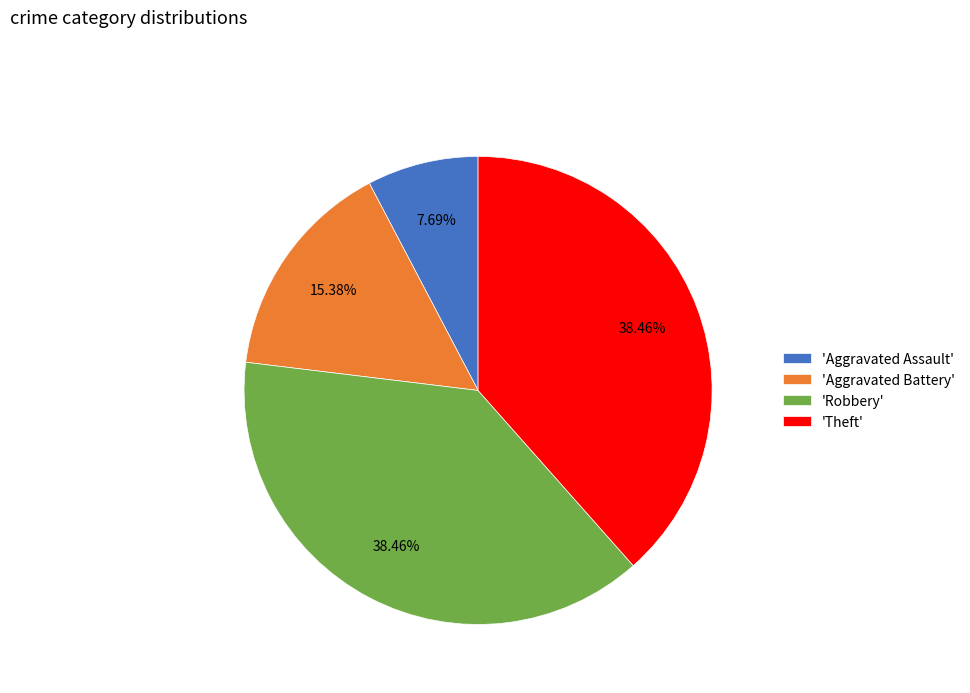

Between 'Aggravated Battery' and 'Robbery', which is larger?

'Robbery'